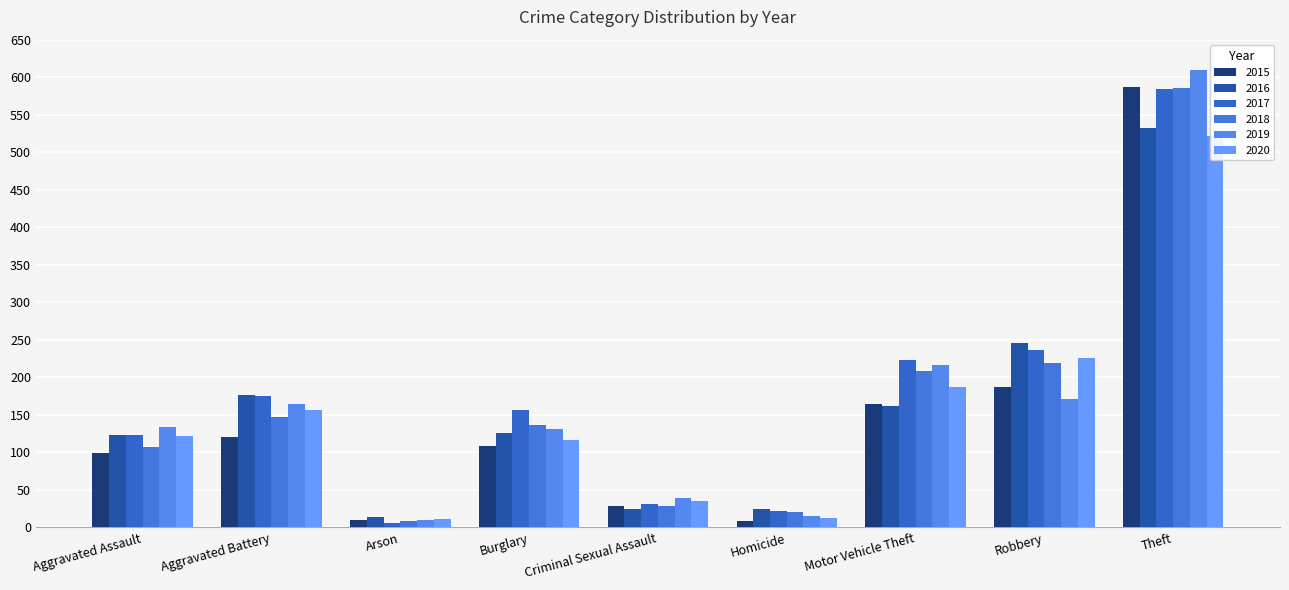

What is the sum of the 2018 values at Theft and Criminal Sexual Assault?

615